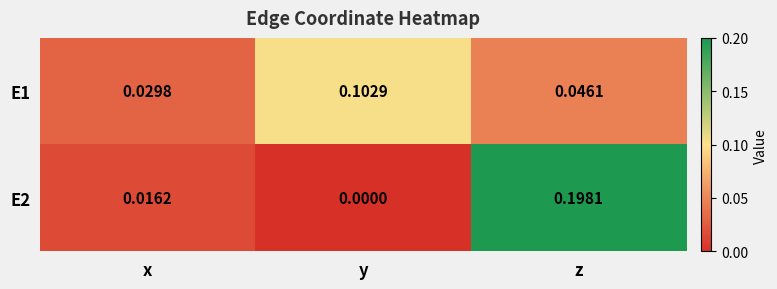

Which series has the largest total across all categories?

E2